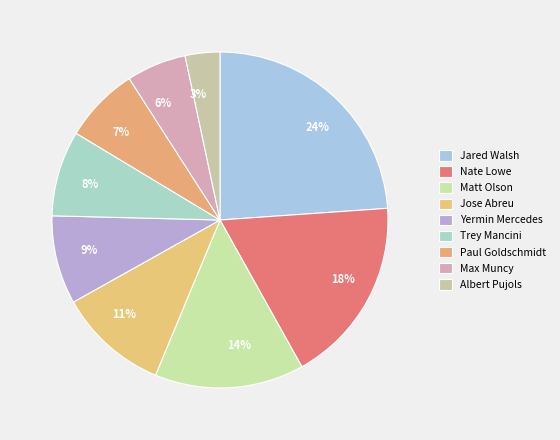

Is there any slice that represents more than half of the pie?

No